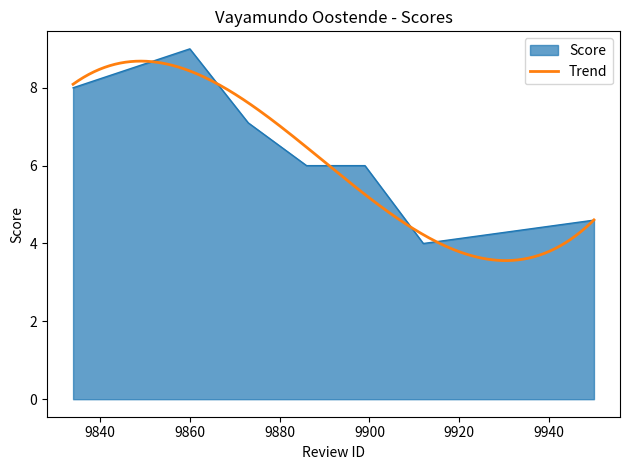

What is the minimum value shown in the chart?

4.0